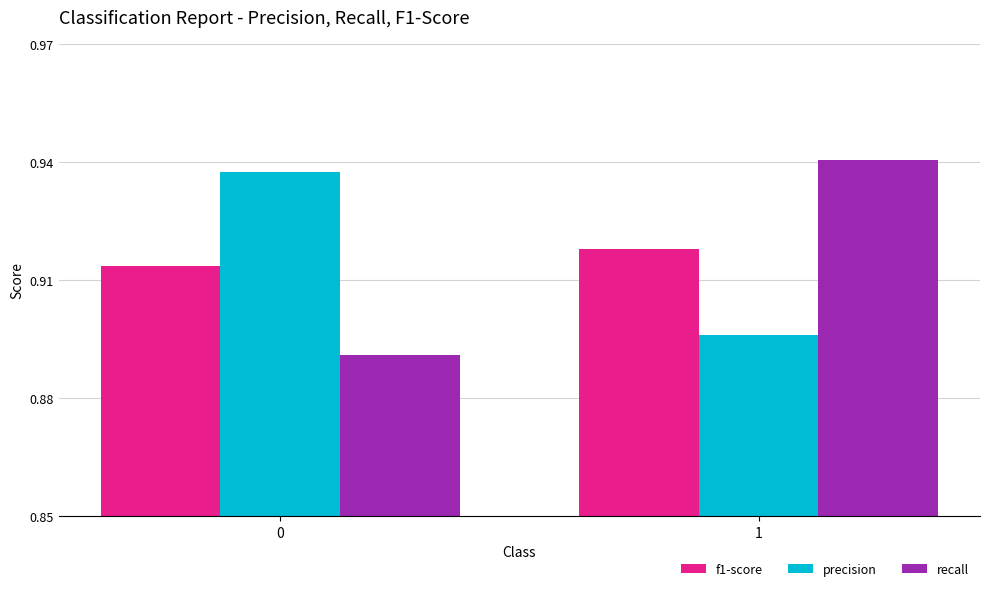

Which label corresponds to the largest value in the chart?

1